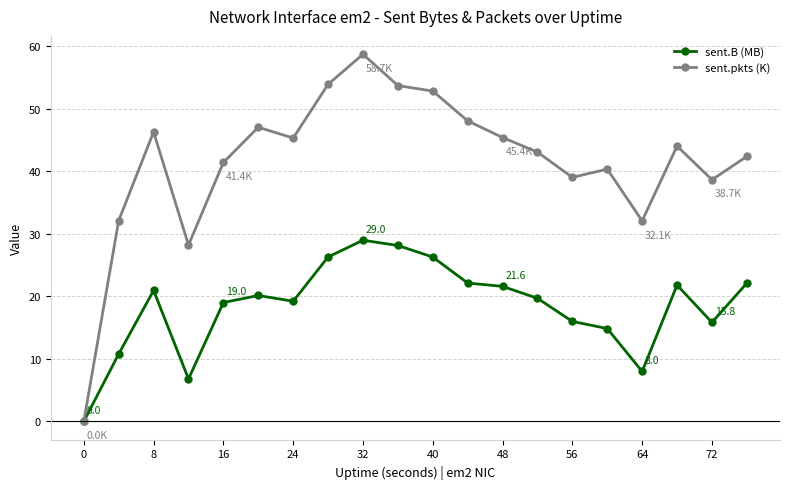

Is this an area chart (filled region under the line)?

No